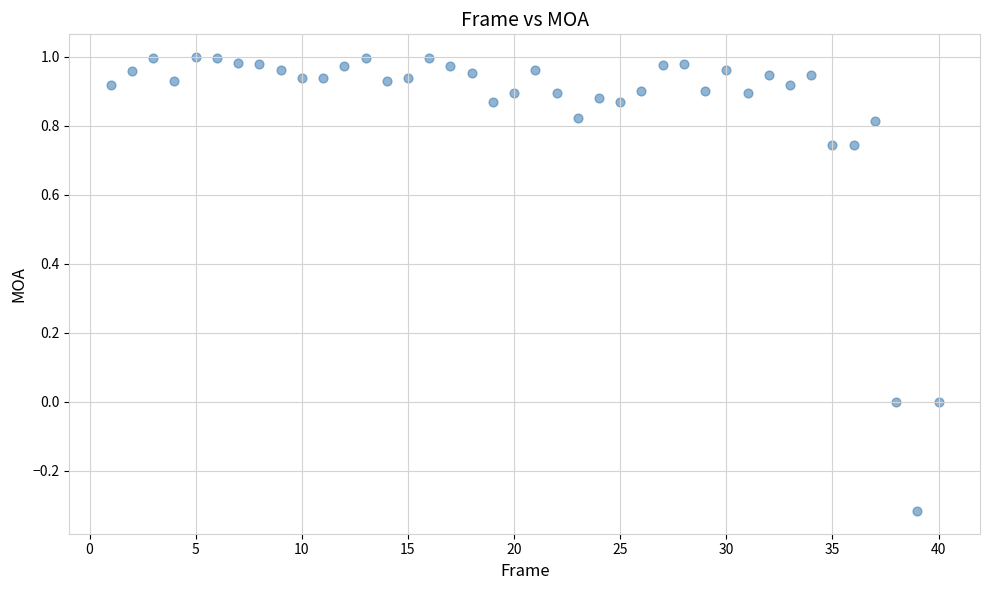

What is the range of X values (max minus min)?

39.0